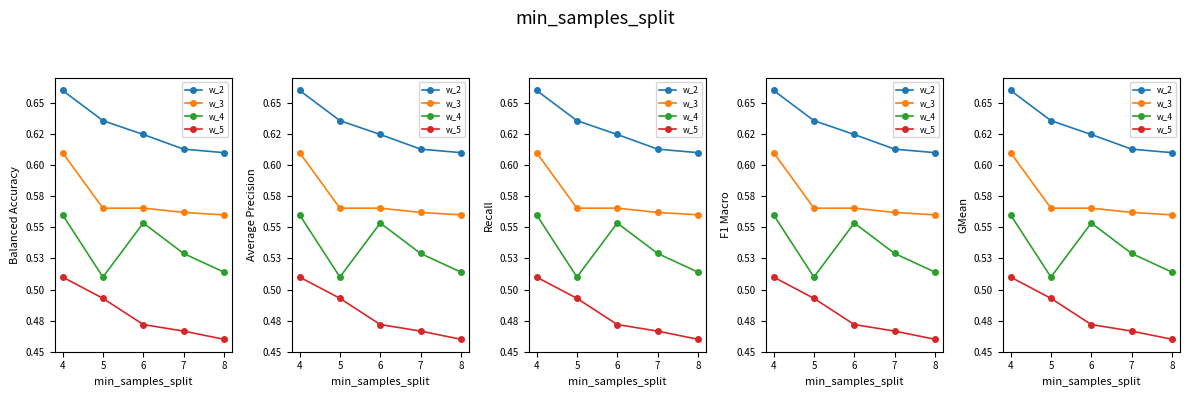

True or false: w_3 has more than 2 points higher than both neighbors.

False